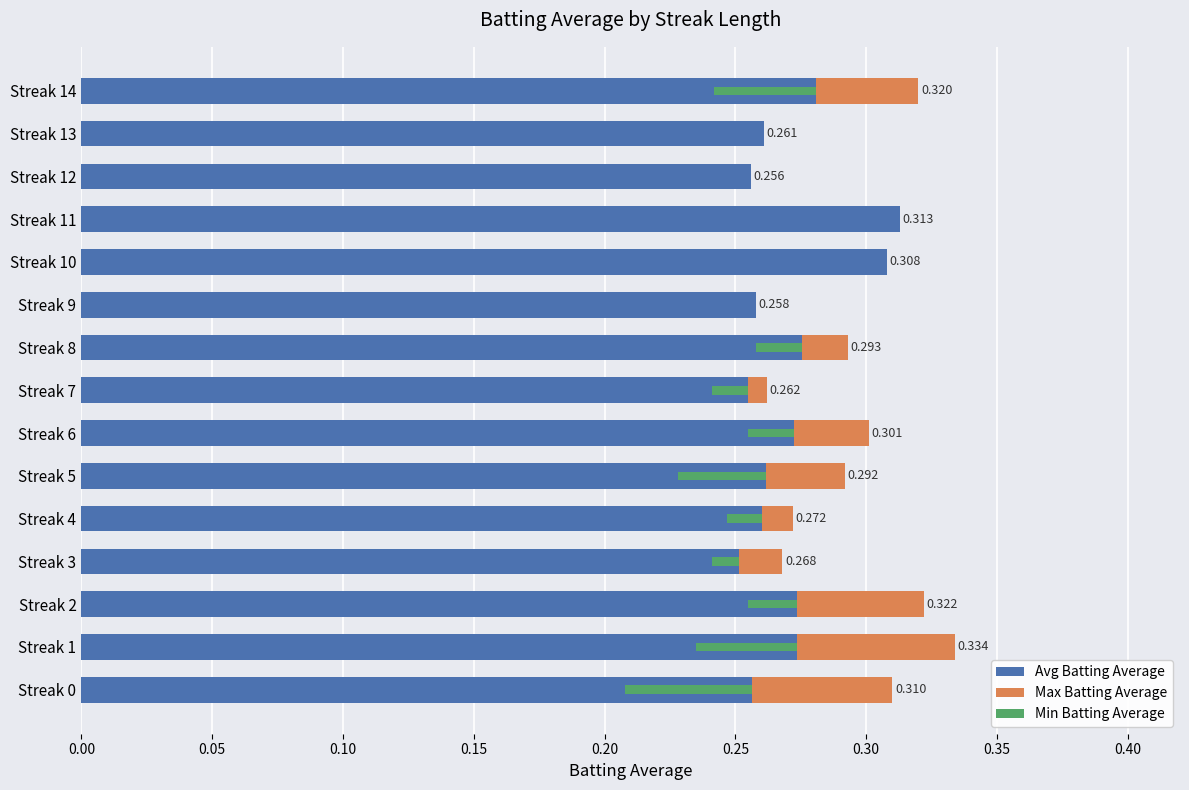

How many series are shown in this chart?

3